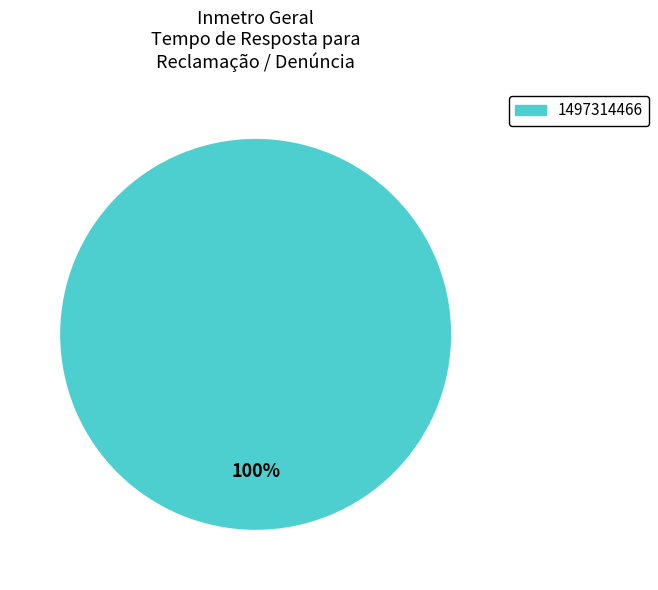

How many slices are in this pie chart?

1